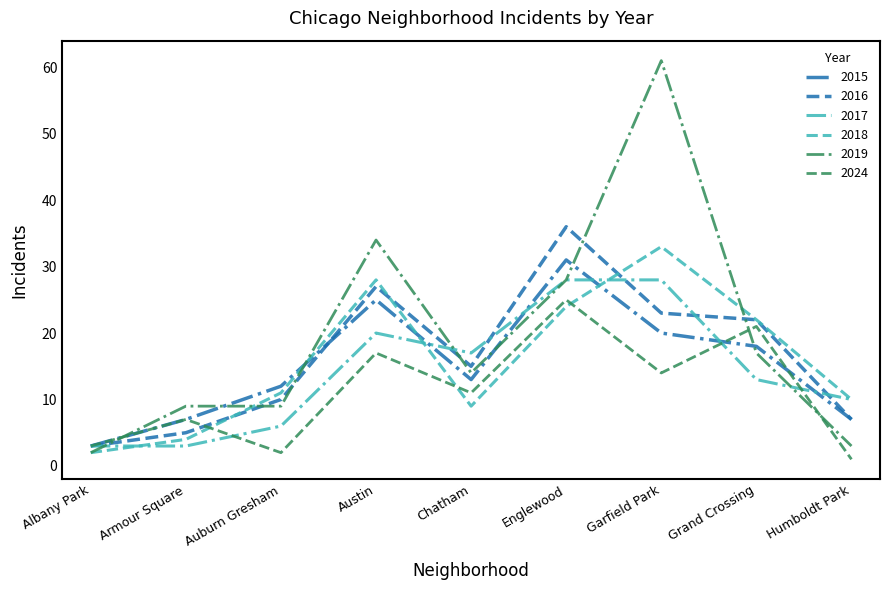

What is the spread (max minus min) of values at Englewood?

12